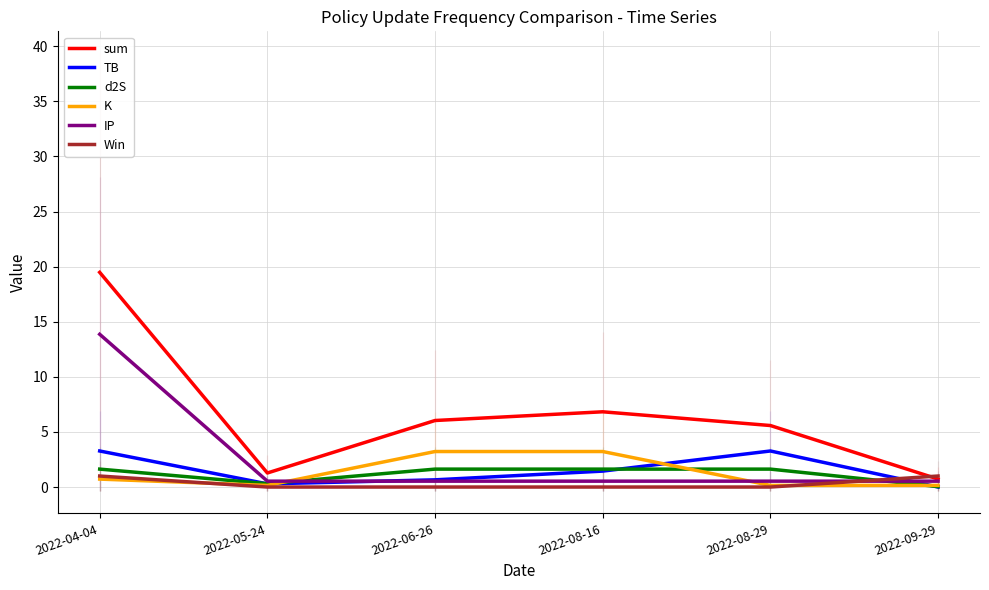

How many lines are shown in the chart?

6